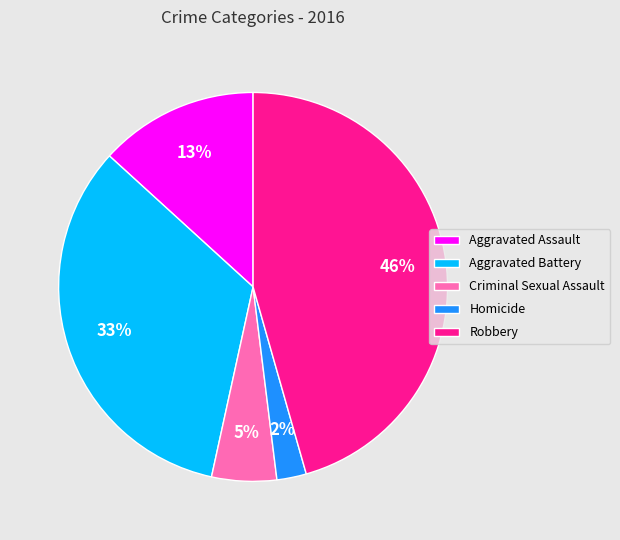

To the nearest percent, what portion does Criminal Sexual Assault represent?

5%